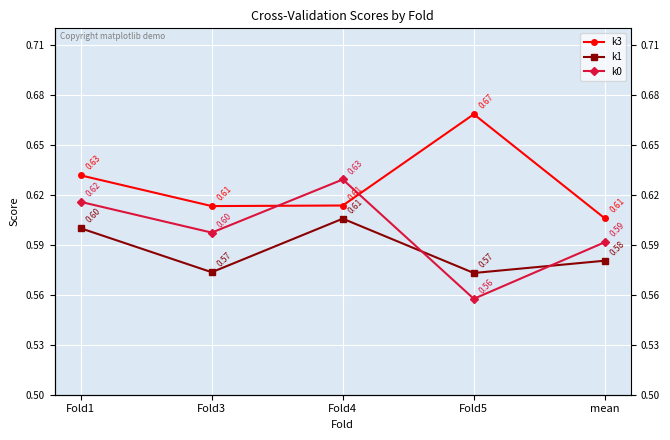

The k1 series shows 0.6 at mean. True or false?

True